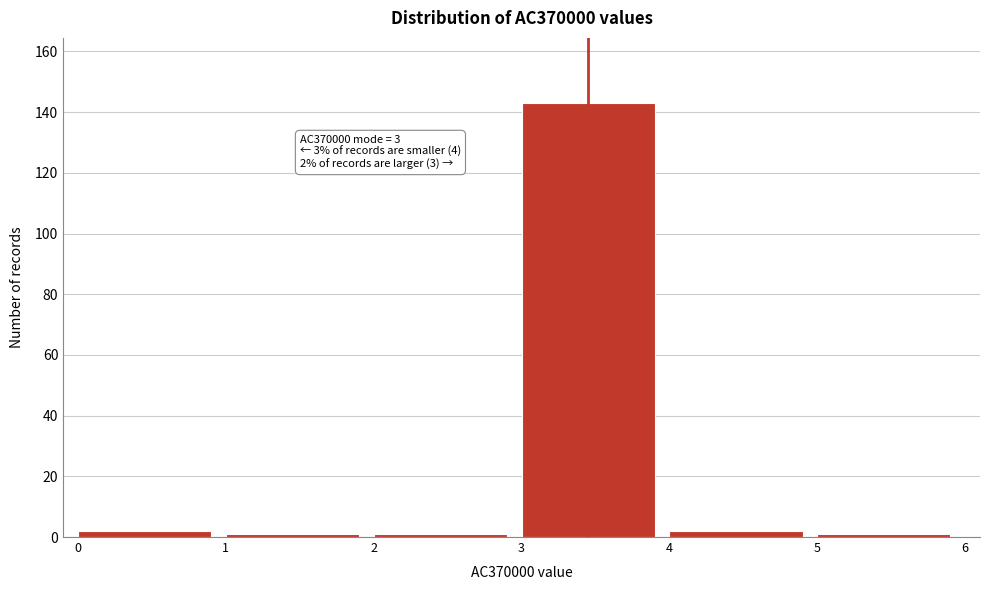

Reading left to right, transcribe all the data shown in this chart.

0=2	1=1	2=1	3=143	4=2	5=1